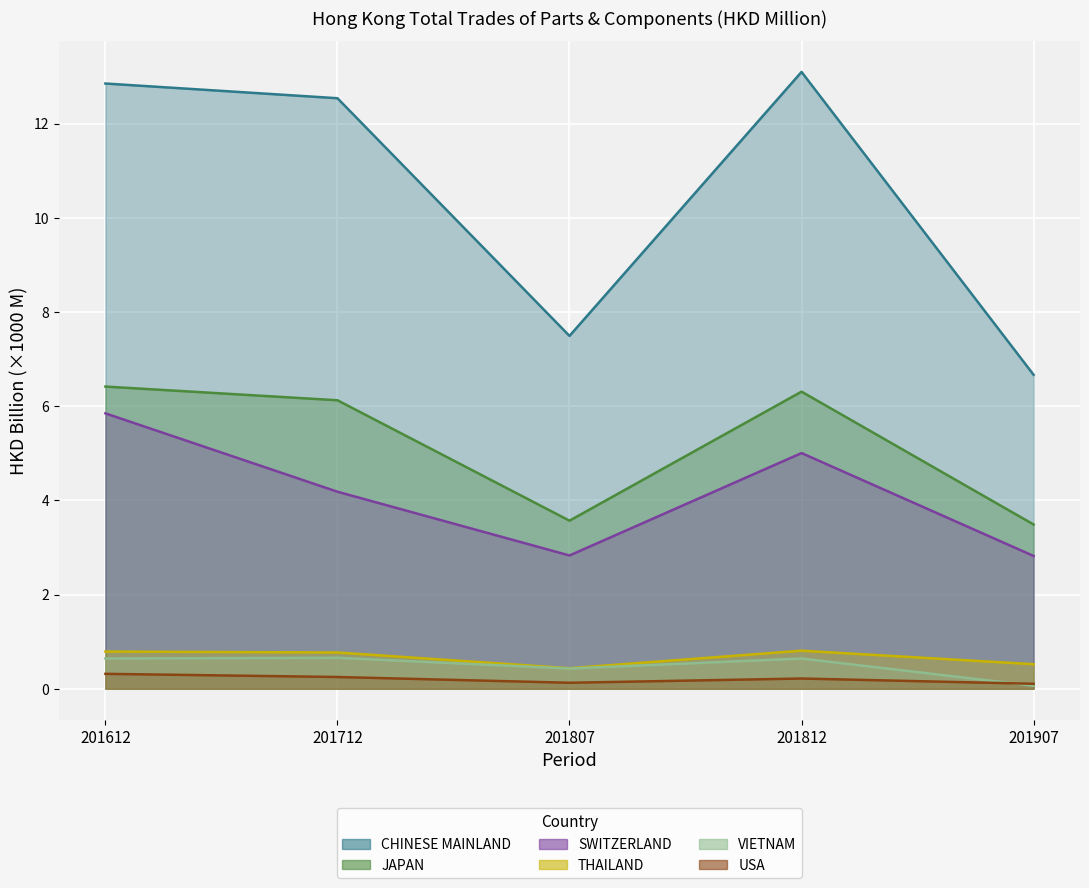

What is the lowest value of the VIETNAM series?

0.1